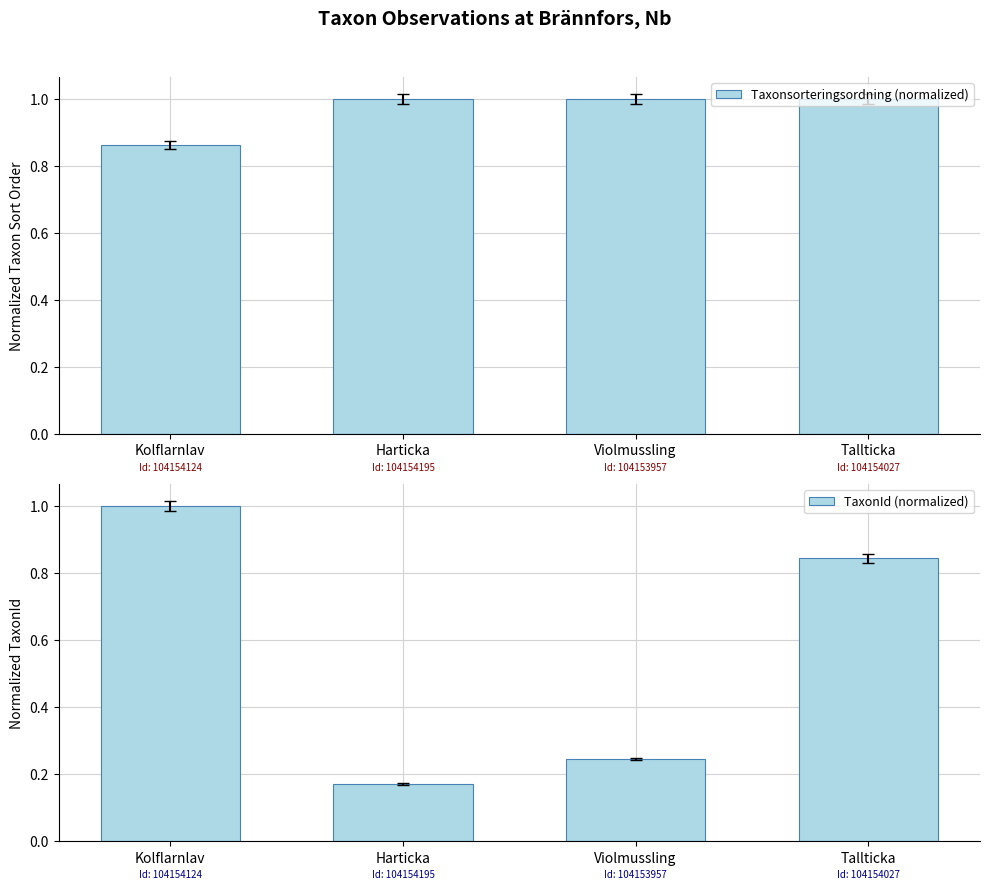

Rank the series by their maximum value, from lowest to highest.

Taxonsorteringsordning (normalized), TaxonId (normalized)